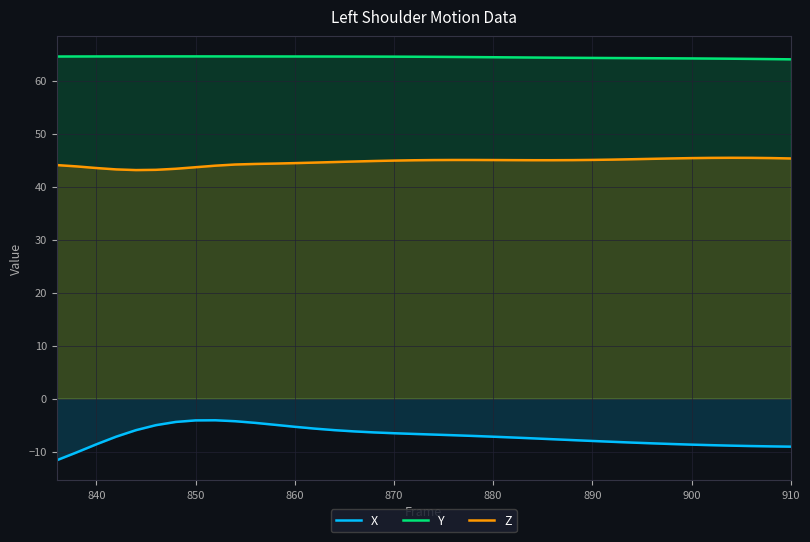

What is the maximum value shown in the chart?

64.6